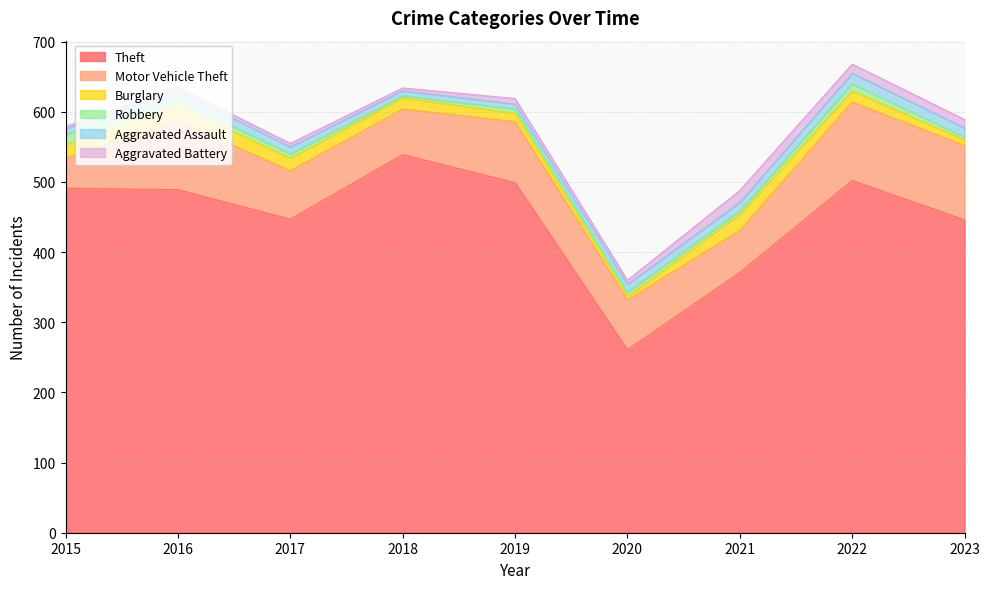

Which series has the widest spread of values?

Theft